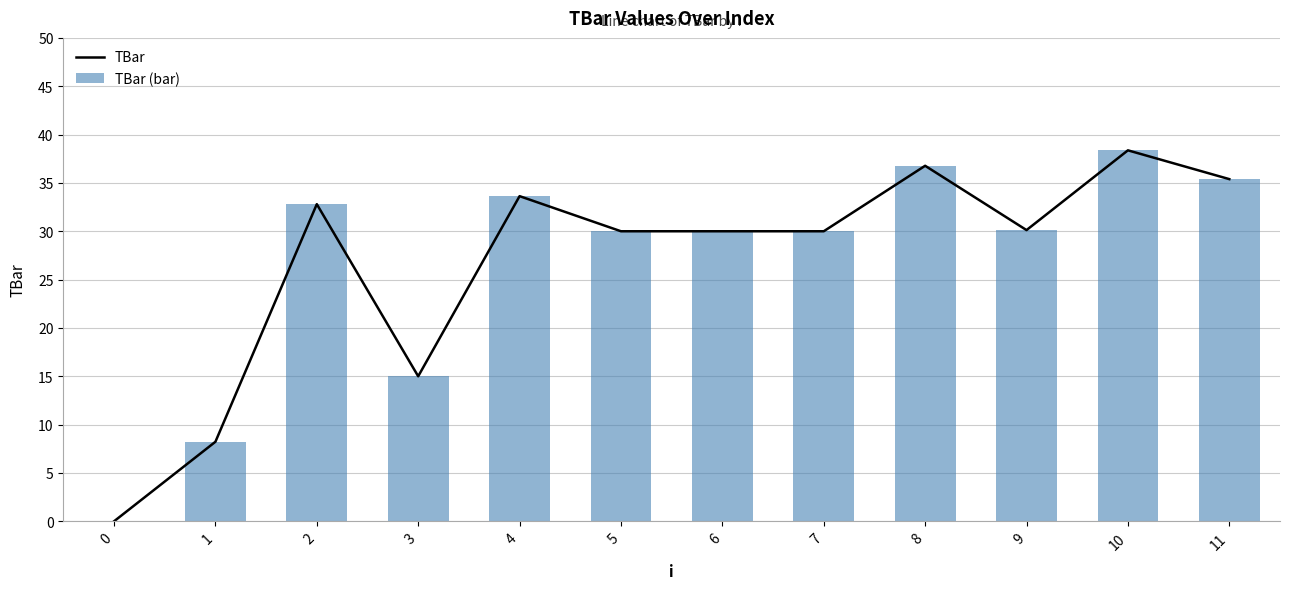

At which category does the chart reach its peak across all series?

10